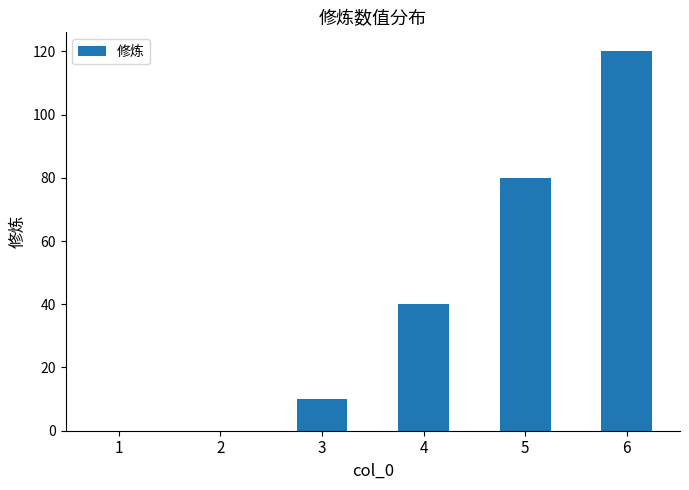

What is the average value?

42